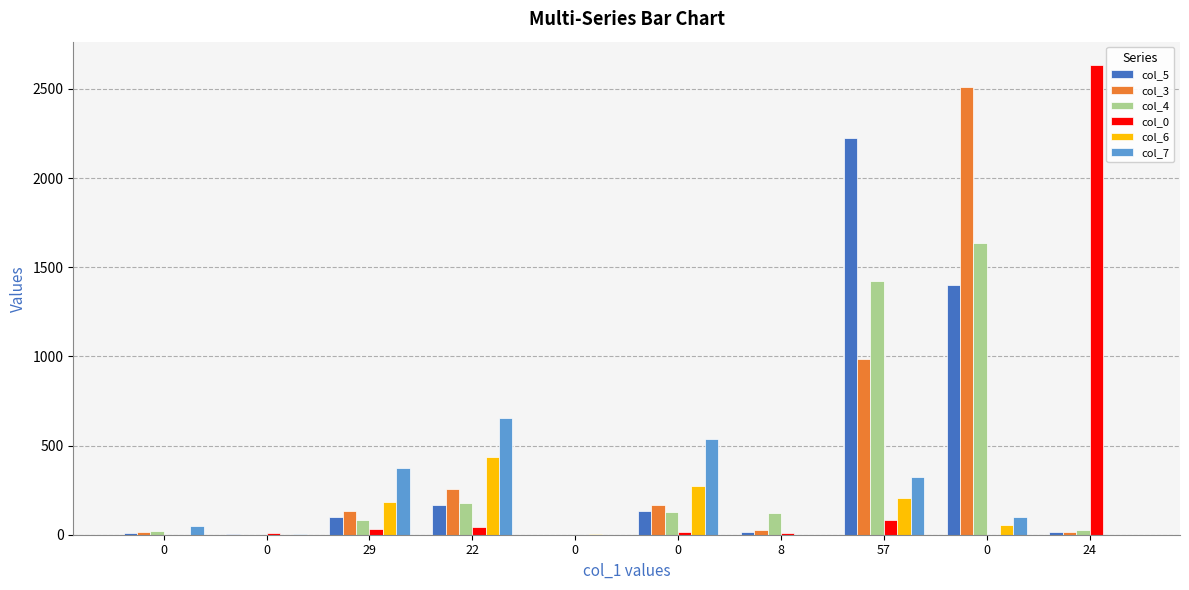

True or false: col_0 has a value of 42 at 22.

True